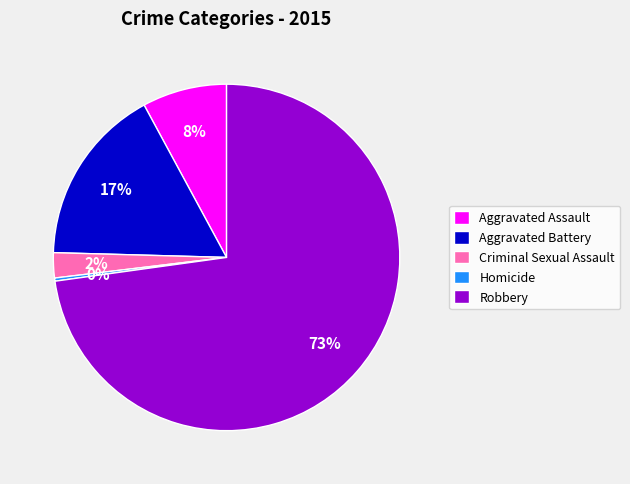

To the nearest percent, what is the combined percentage of Criminal Sexual Assault and Aggravated Battery?

19%